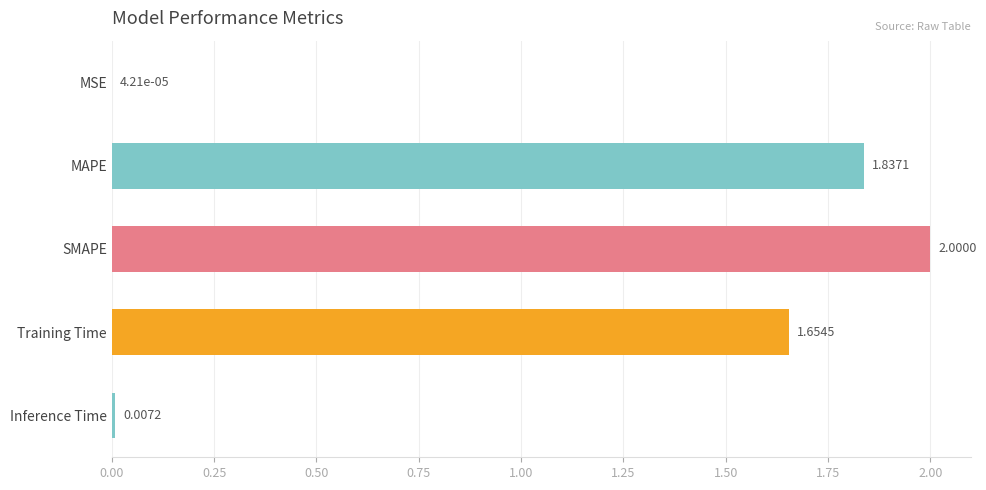

What is the sum of all values?

5.5